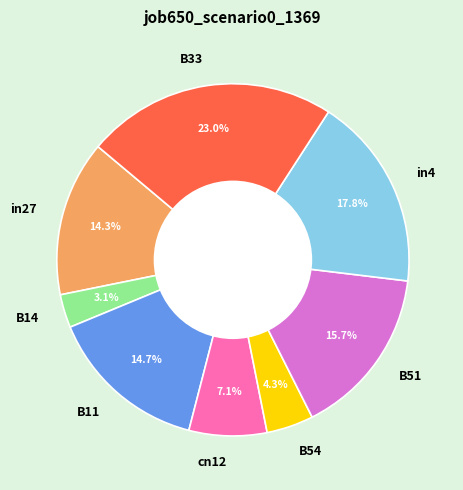

Is the sum of in4 and B54 greater than half?

No